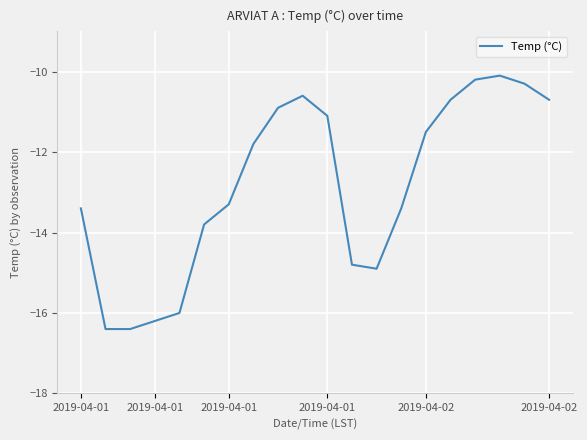

What is the minimum value shown in the chart?

-16.4